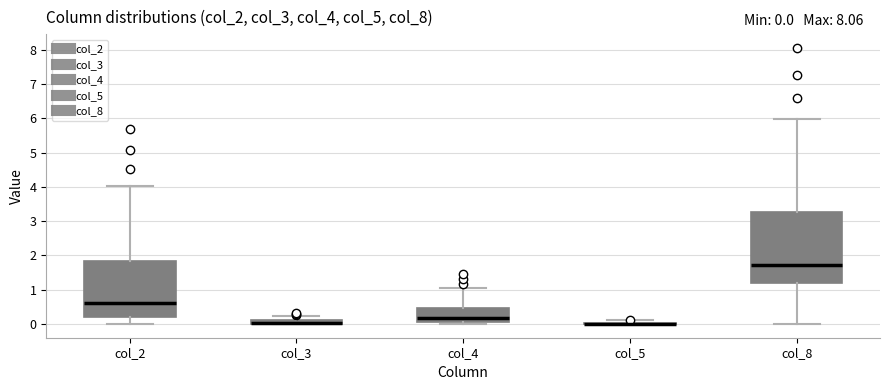

Which box is the tallest, from its lower edge to its upper edge?

col_8